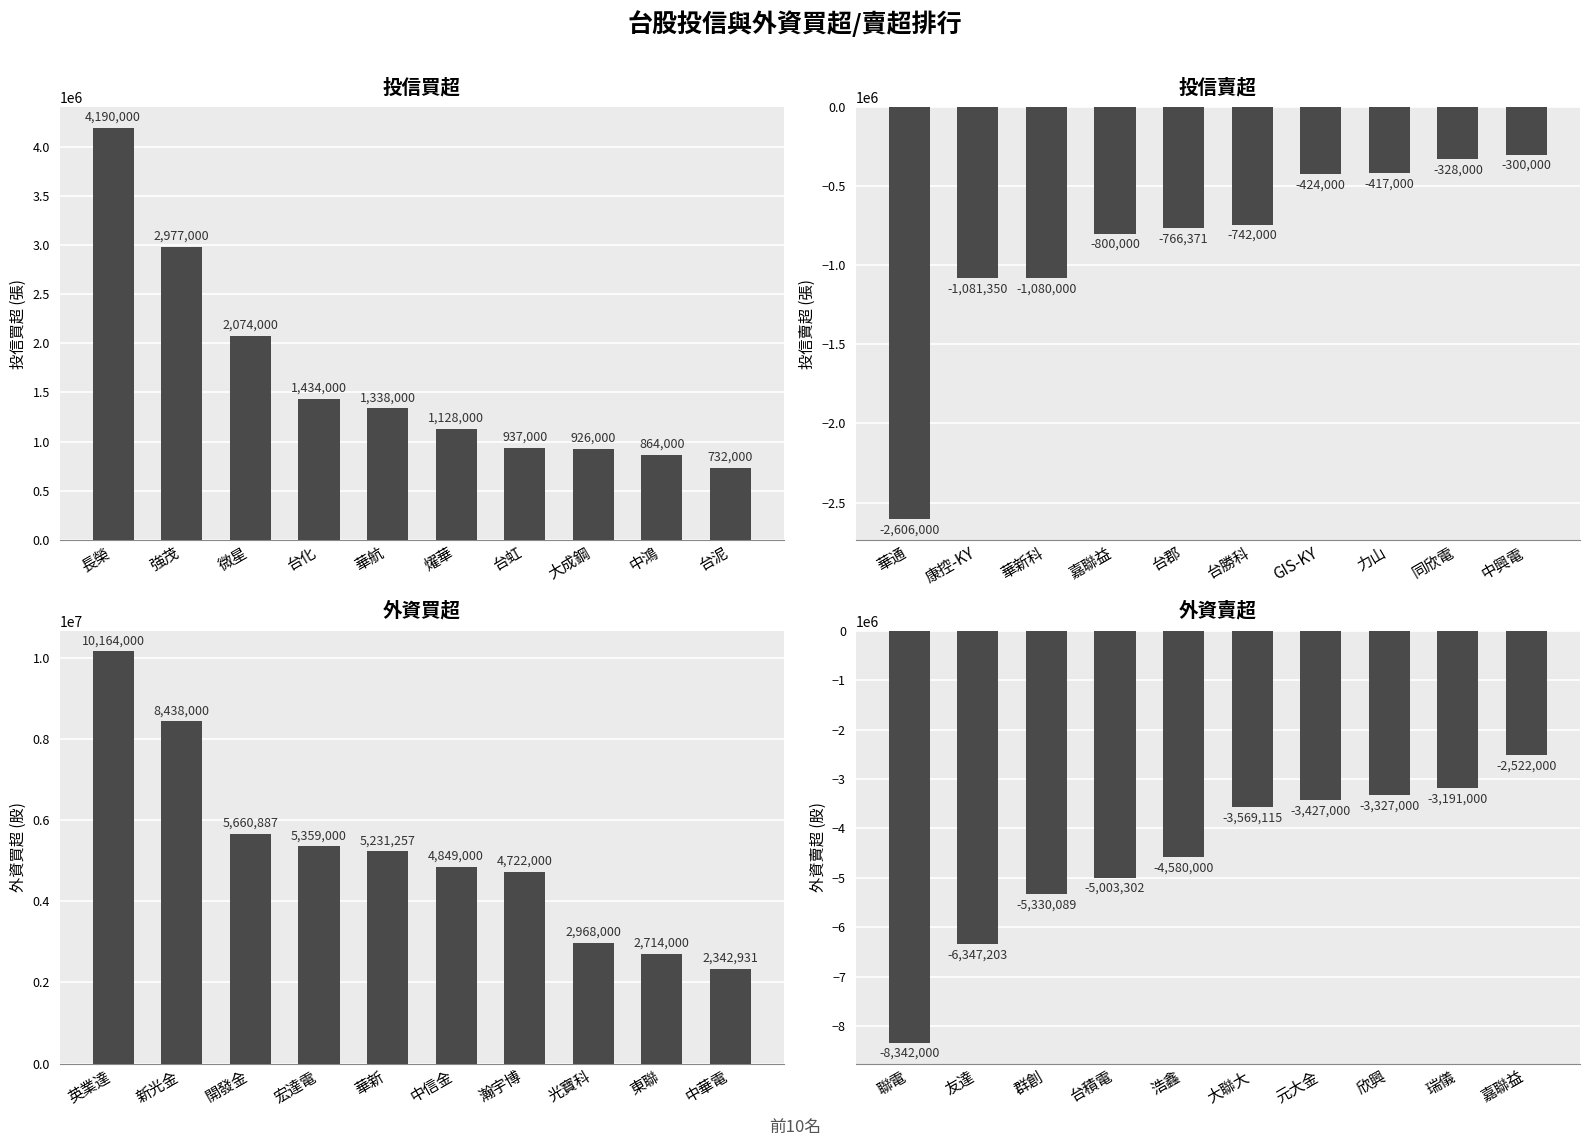

What is the difference between the highest and lowest values at 台虹?

8149000